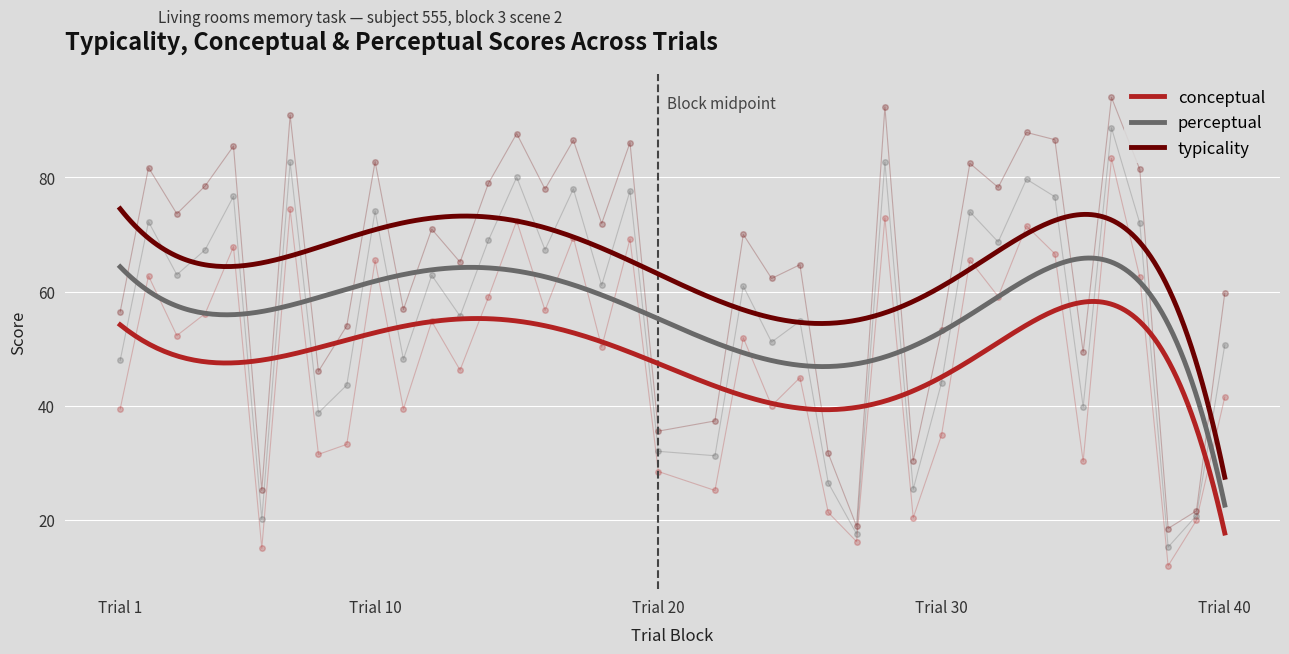

Which series has the largest total across all categories?

typicality